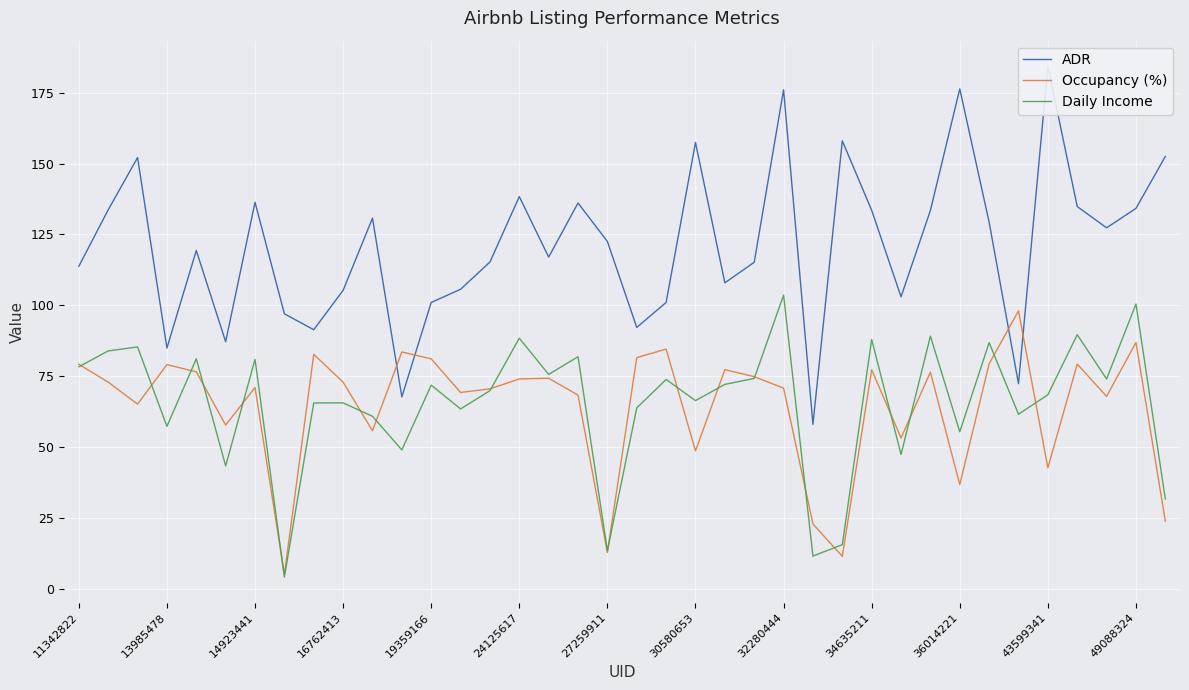

The value of ADR at 37 is 80.3. True or false?

False